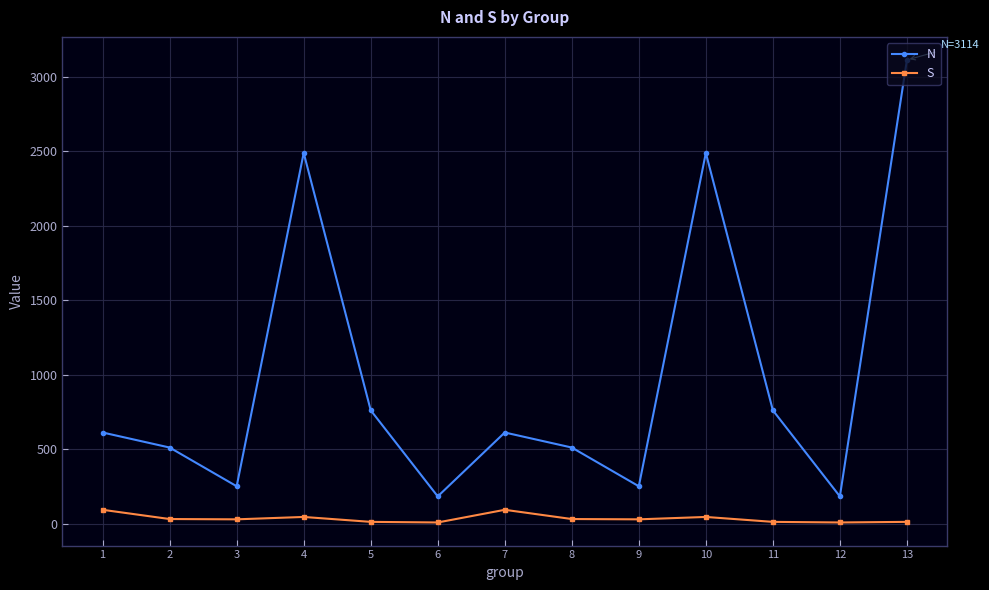

Which series has the largest total across all categories?

N